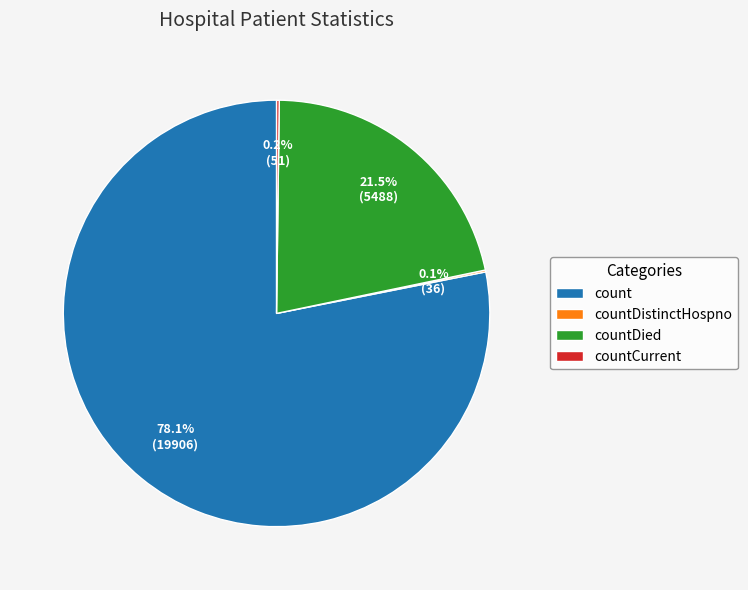

What is the largest slice in the pie chart?

count